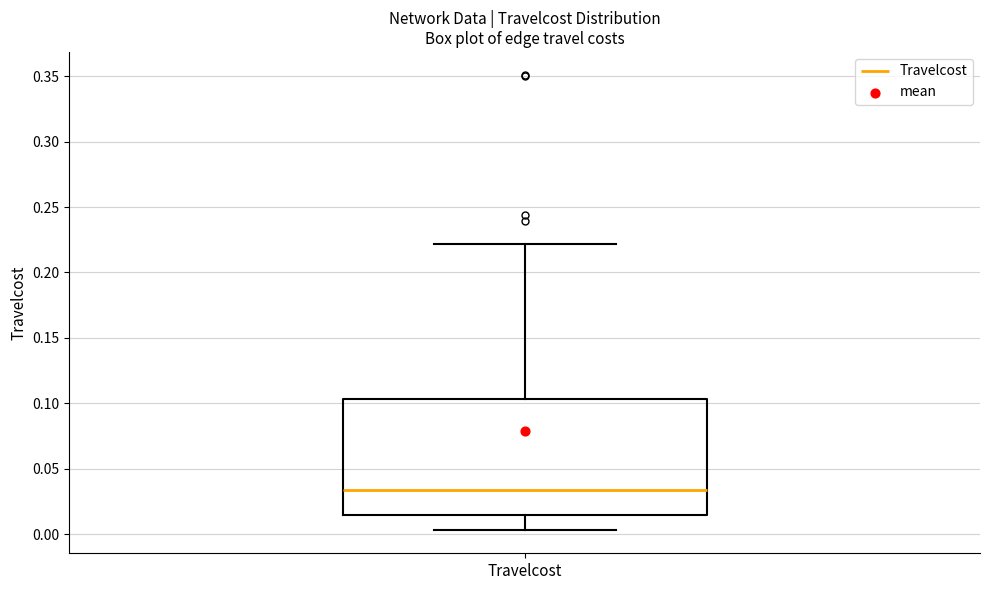

Transcribe this box plot: give where the median line is, the range the box spans, and where the two whiskers end, as read against the y-axis. The values are not printed on the chart, so give them approximately, as read against the axis.

median 0.035, box 0.015 to 0.105, whiskers 0.005 to 0.220